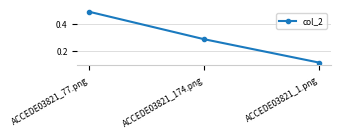

The value at ACCEDE03821_77.png is 0.8. True or false?

False